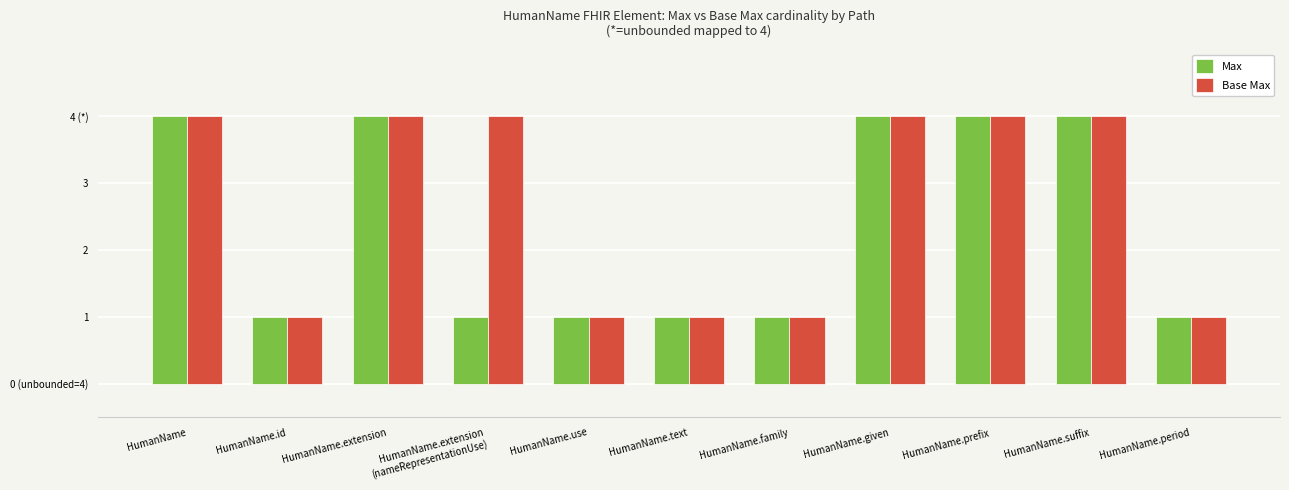

What is the value of the Base Max bar at the 4th from the left?

4